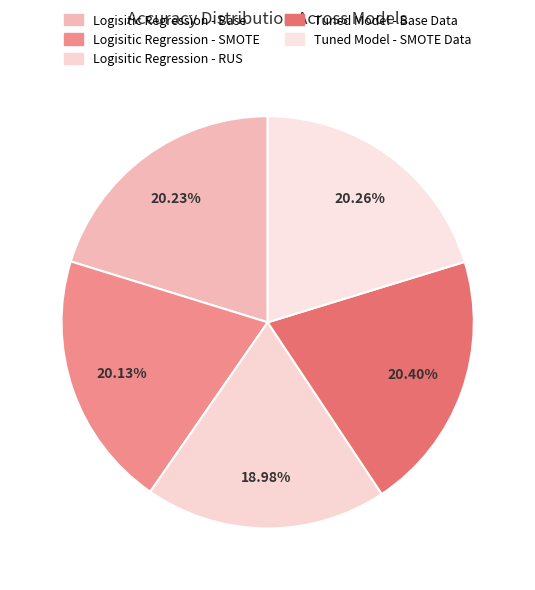

True or false: Tuned Model - Base Data accounts for 20% of the total.

True